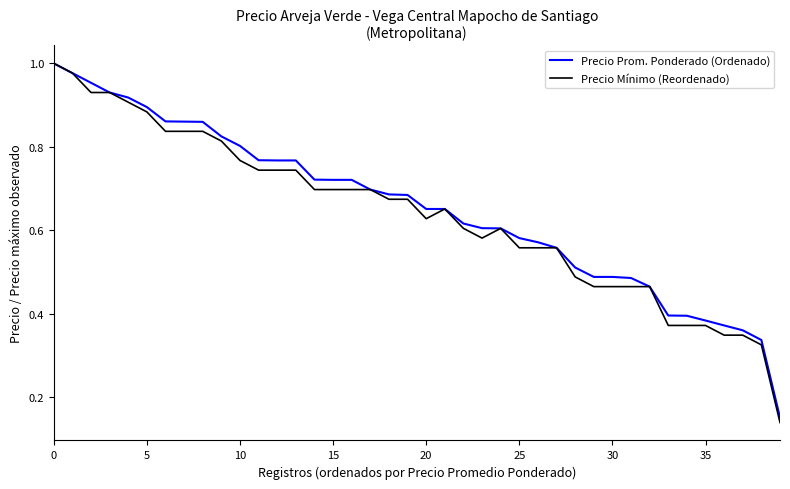

Which series has the largest range (max minus min)?

Precio Mínimo (Reordenado)